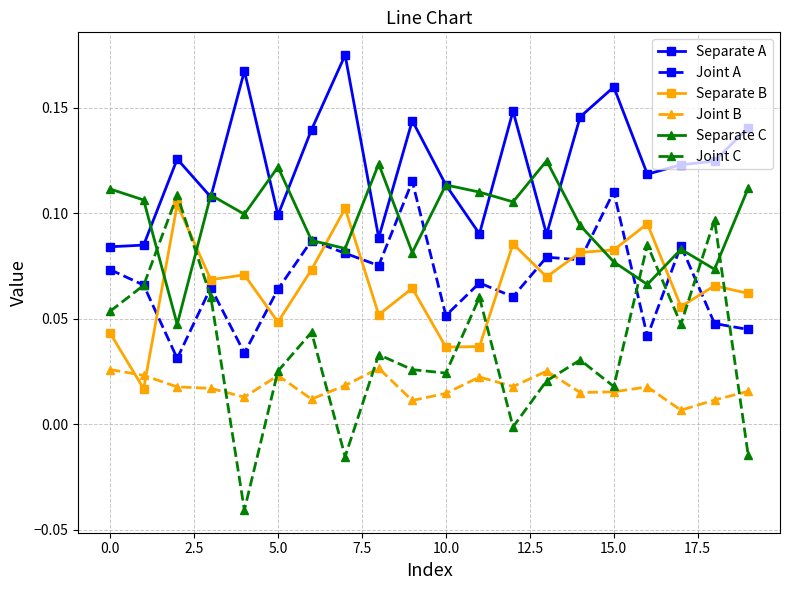

True or false: Joint A has more than 2 interior local peaks.

True